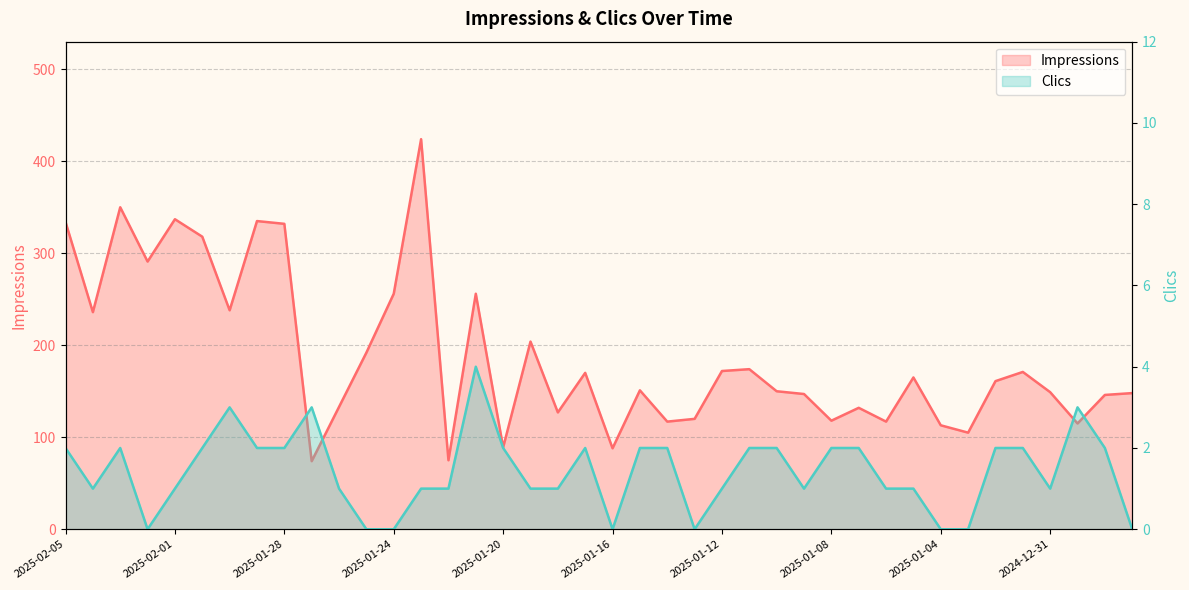

What is the value of the Impressions point at the 10th from the left?

74